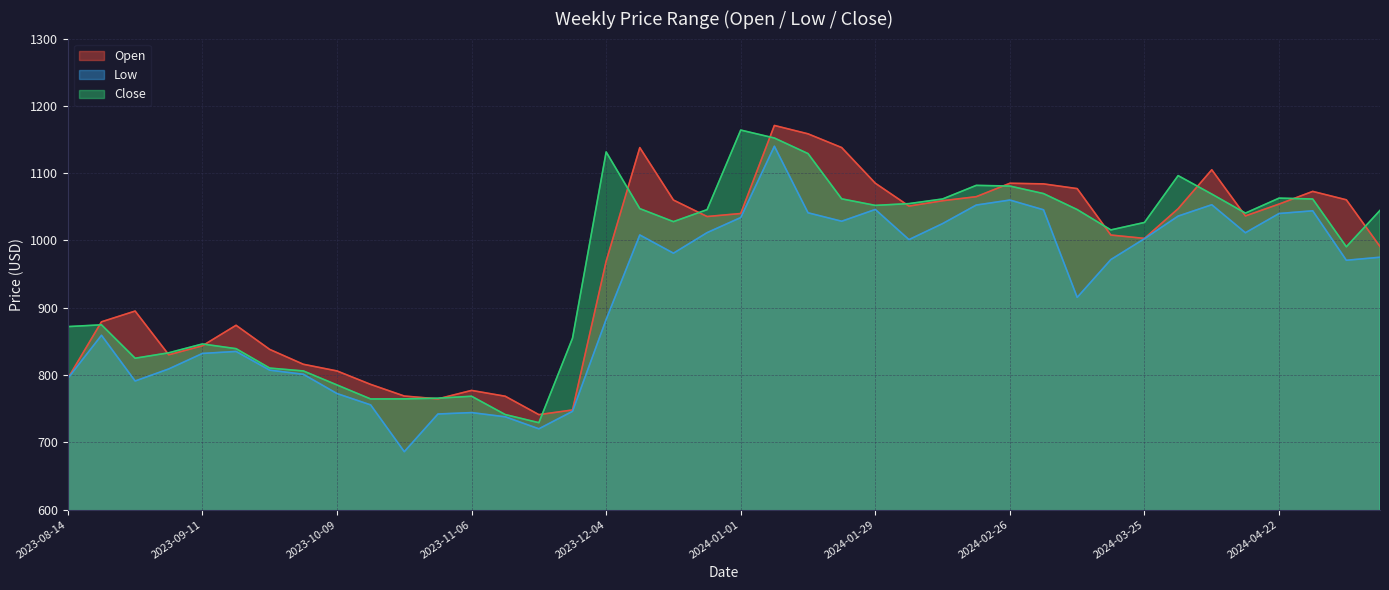

Rank the series at 2024-05-06 from lowest to highest value.

Low, Close, Open